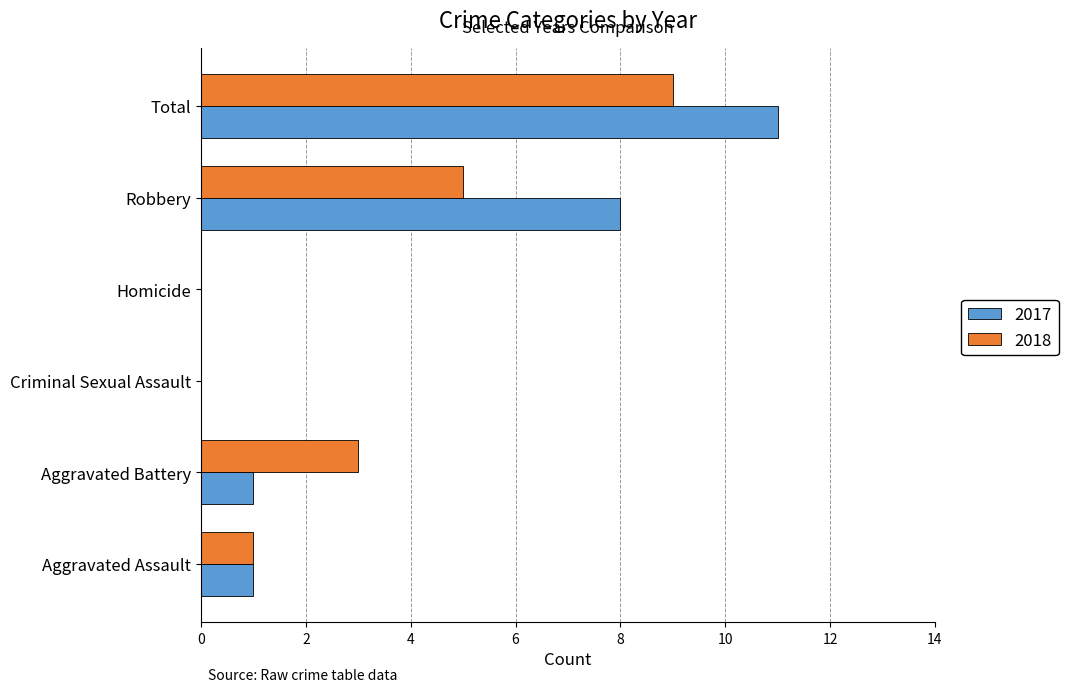

True or false: 2017 has a value of 4 at Total.

False